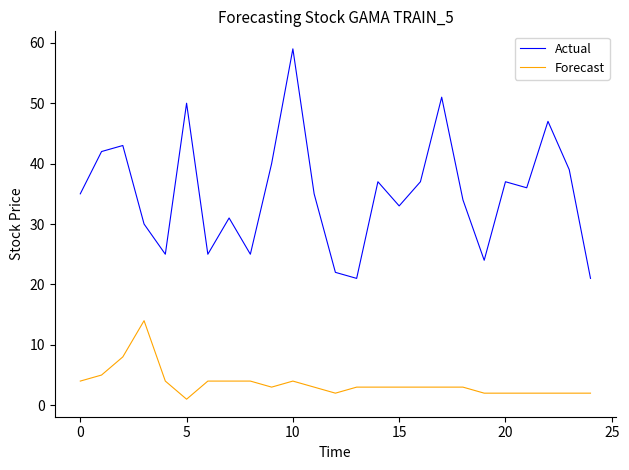

What is the highest value of the Forecast series?

14